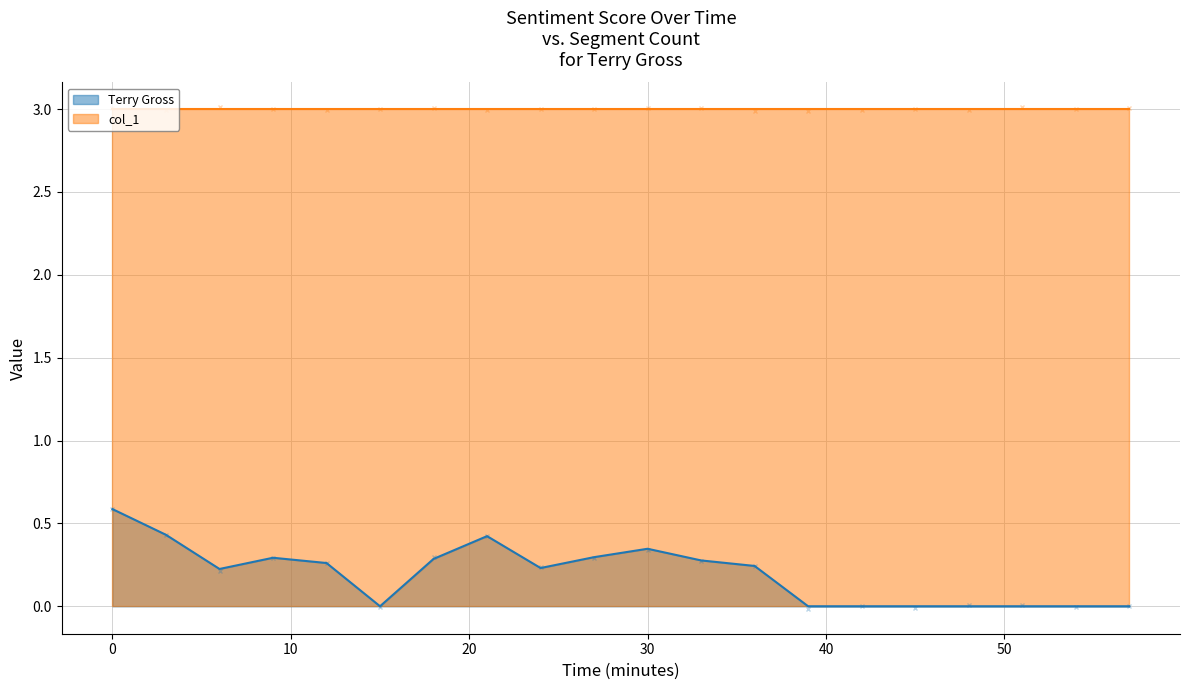

What is the average value?

0.2